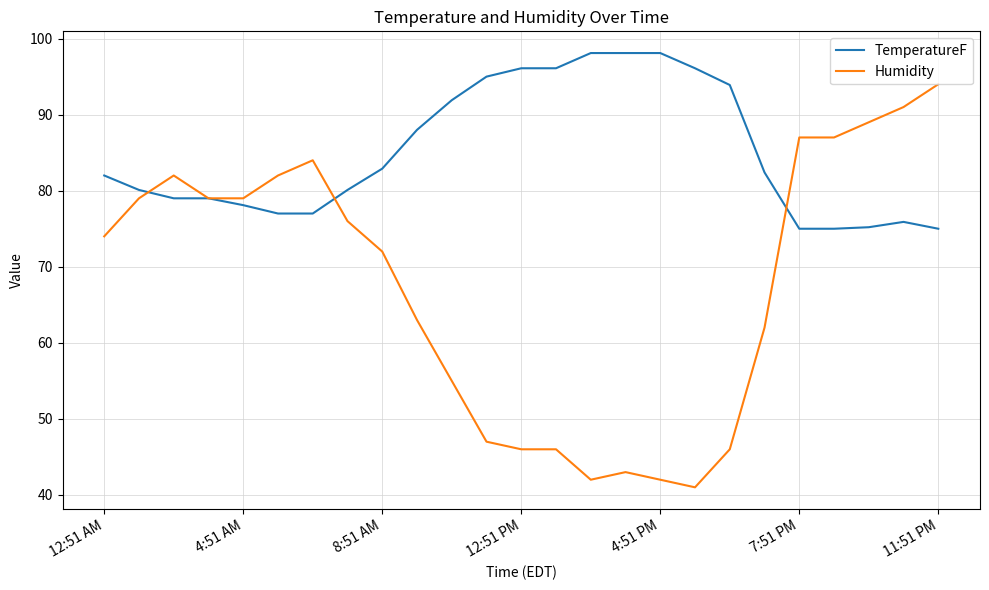

What is the minimum value shown in the chart?

41.0